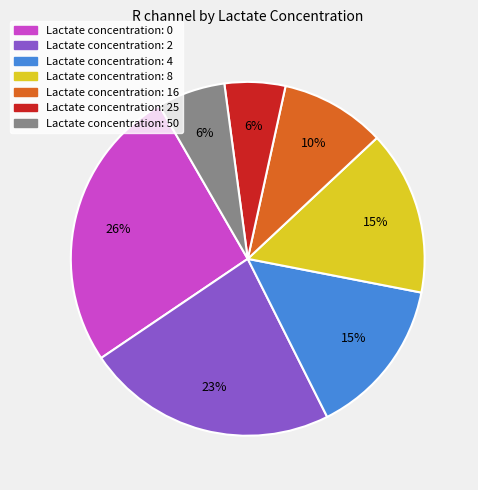

To the nearest percent, what is the average slice percentage?

14%